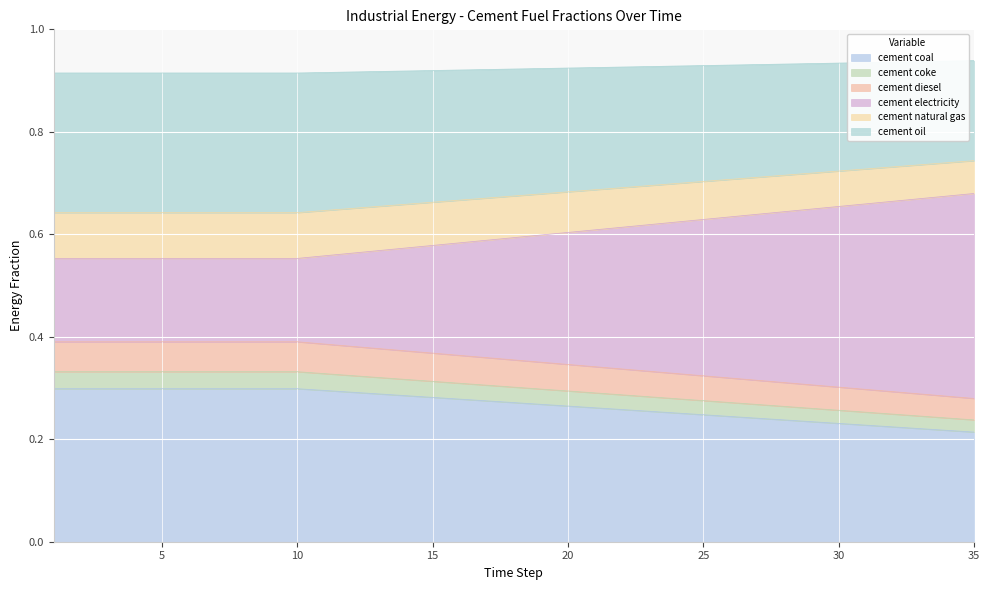

What are all the series names shown in the legend?

cement coal, cement coke, cement diesel, cement electricity, cement natural gas, cement oil